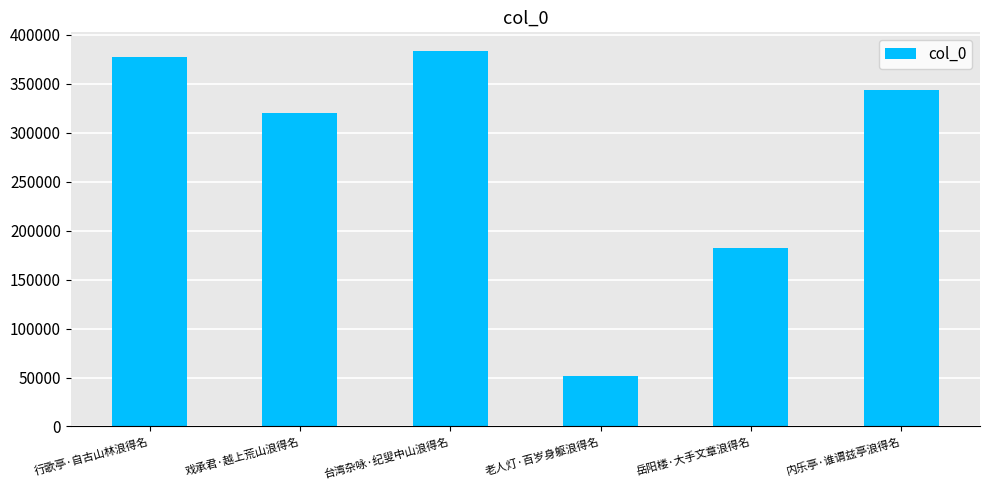

Rank the categories by value from lowest to highest.

老人灯·百岁身躯浪得名, 岳阳楼·大手文章浪得名, 戏承君·越上荒山浪得名, 内乐亭·谁谓兹亭浪得名, 行歌亭·自古山林浪得名, 台湾杂咏·纪叟中山浪得名